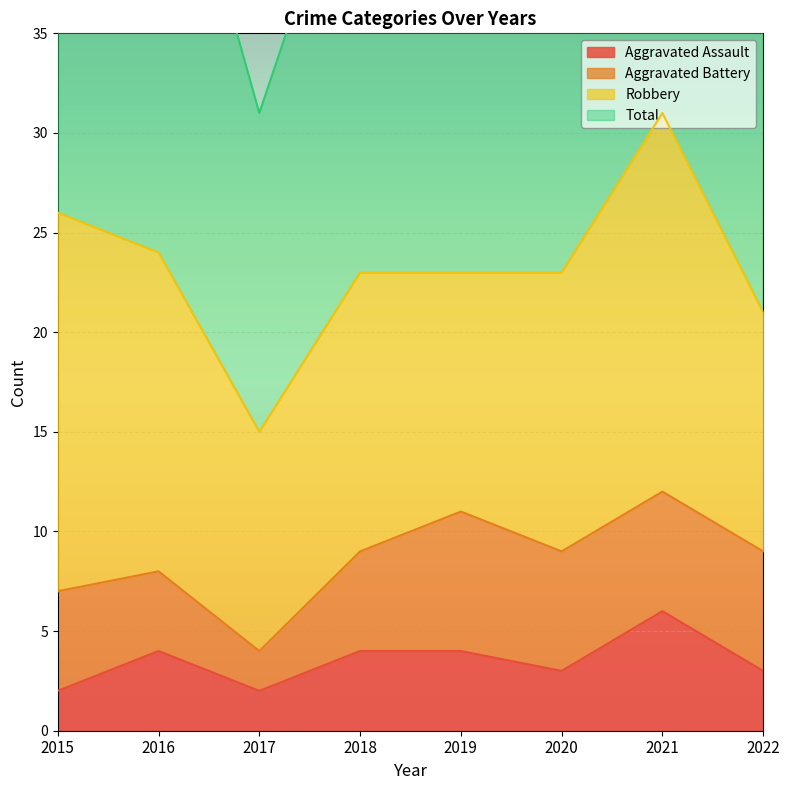

In Total, how many points are lower than both neighbors (excluding endpoints)?

1